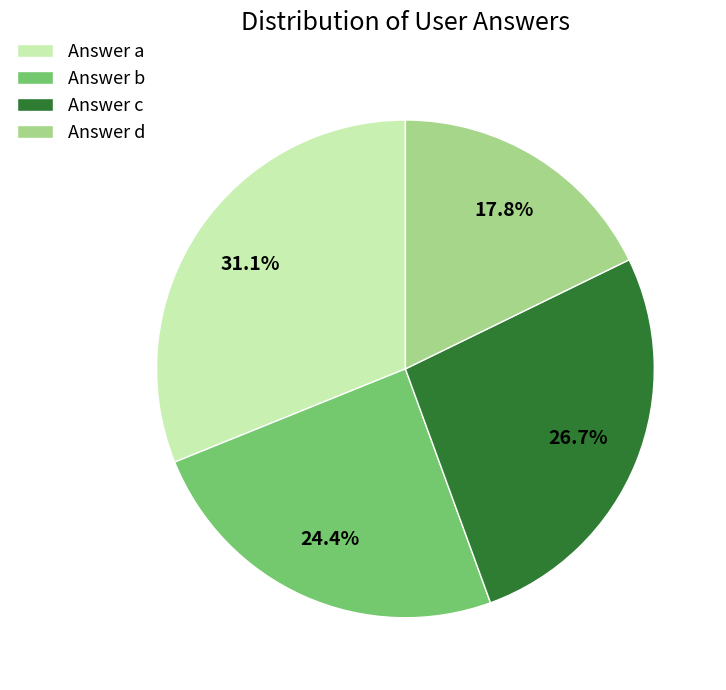

Is Answer c the majority of the pie?

No